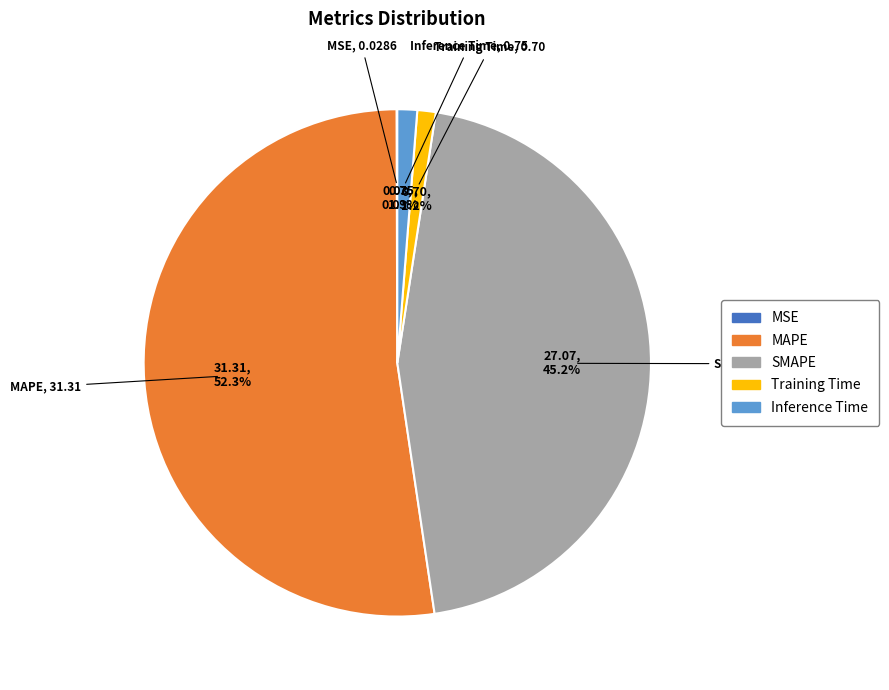

Which has a higher value, SMAPE or Training Time?

SMAPE